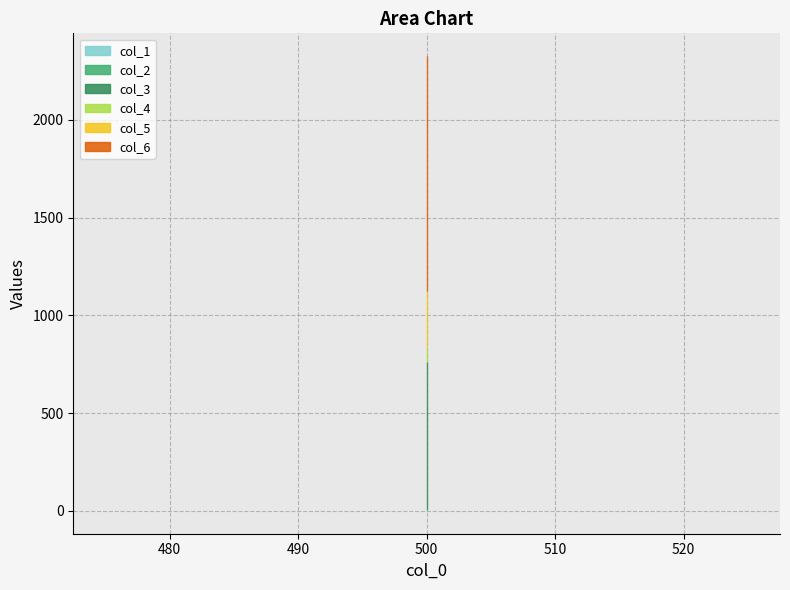

Is the value of col_2 at 500 greater than the value of col_1 at 500?

Yes